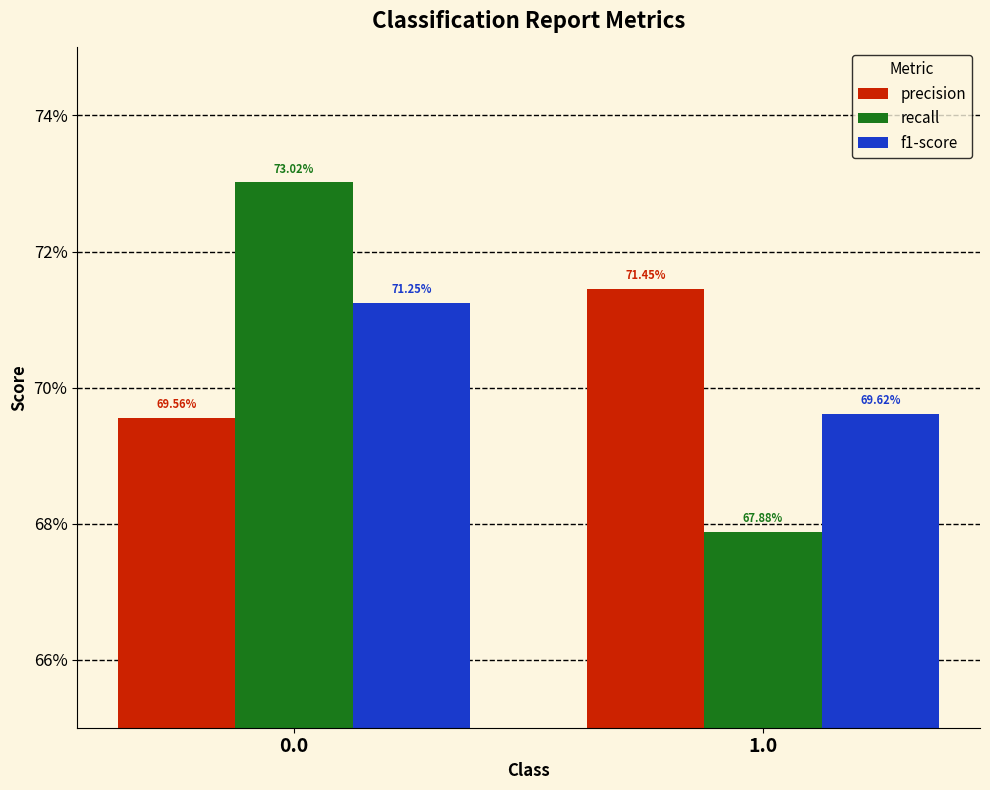

Reading right to left, what are all the values shown in this chart?

precision: 1.0=0.7	0.0=0.7
recall: 1.0=0.7	0.0=0.7
f1-score: 1.0=0.7	0.0=0.7